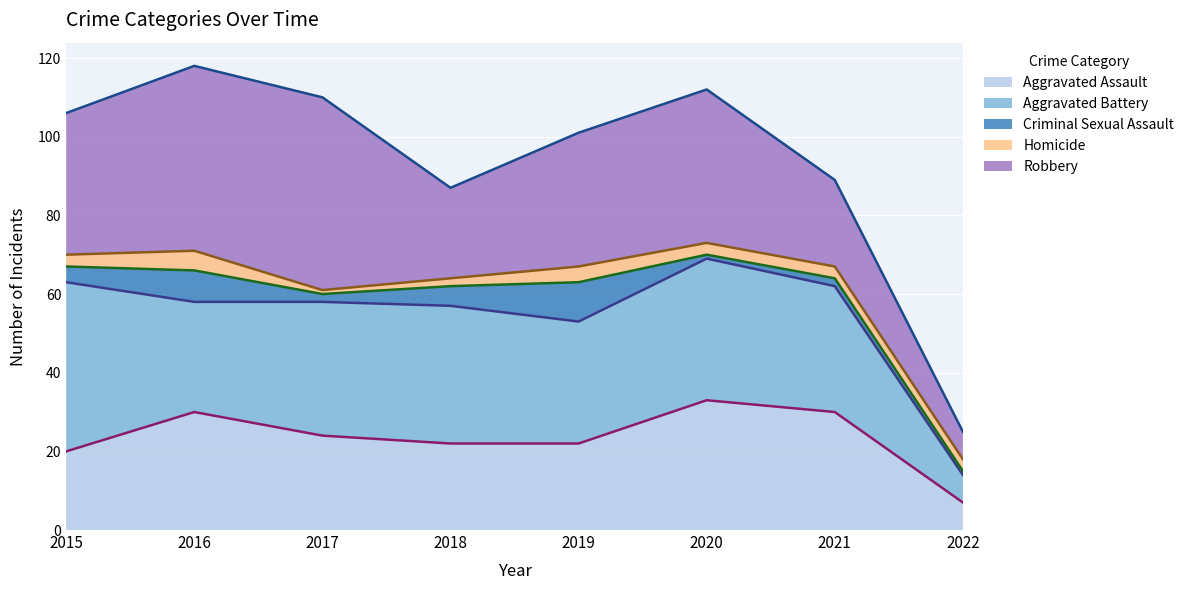

Which series has the widest spread of values?

Robbery (cumulative line)